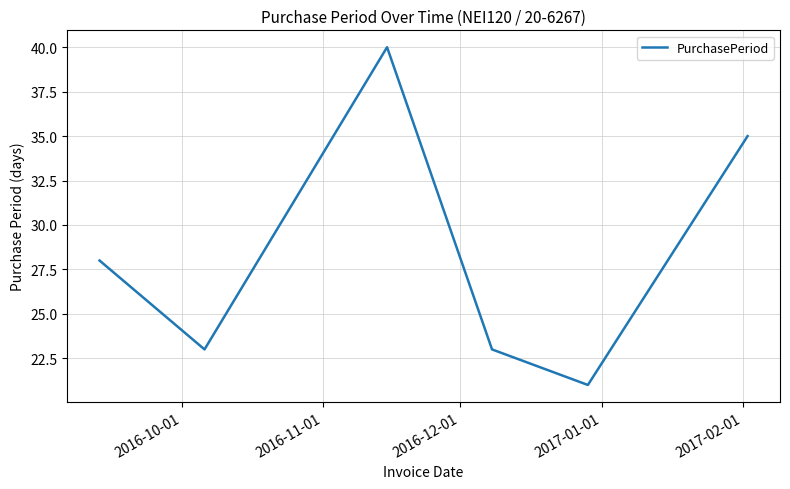

What is the difference between the maximum and second lowest values?

17